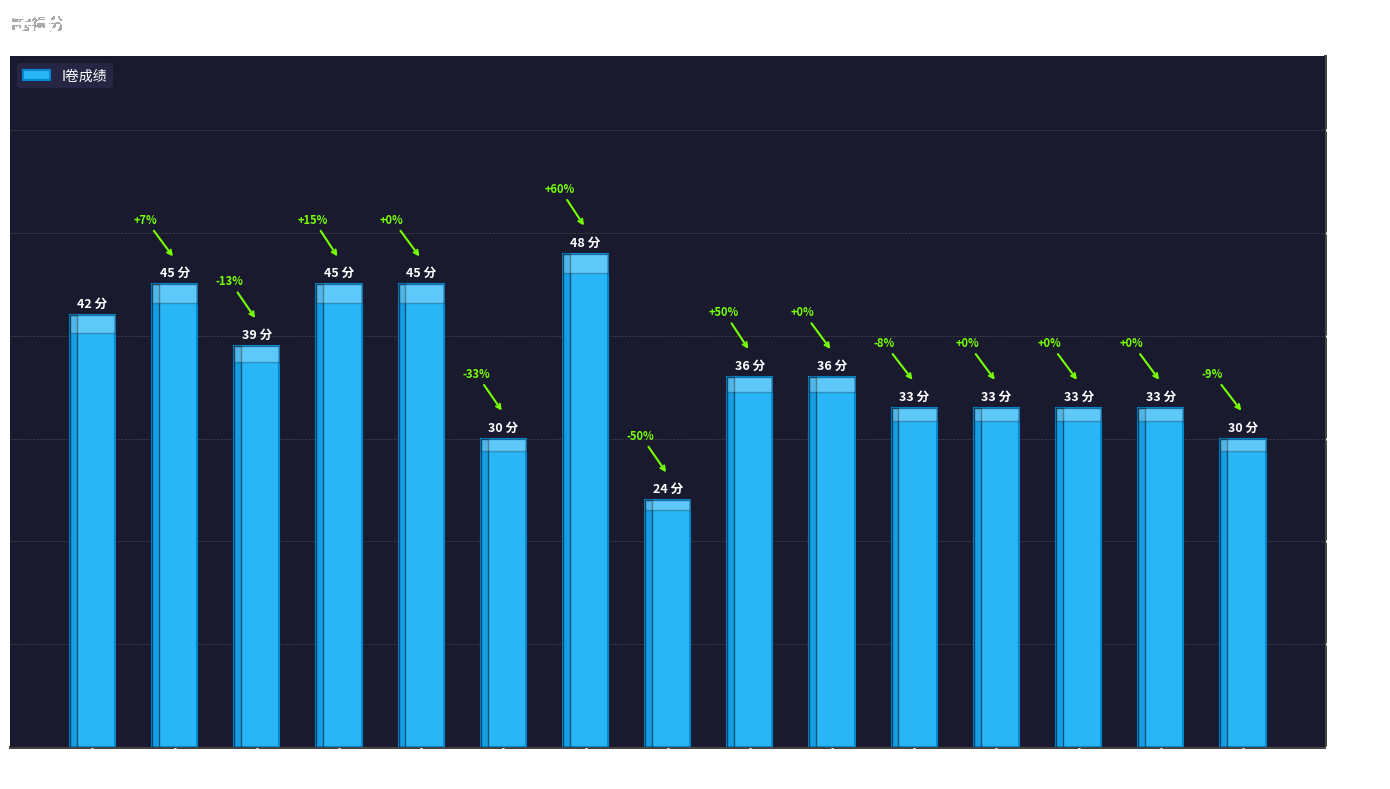

How many values are between 33 and 45?

11